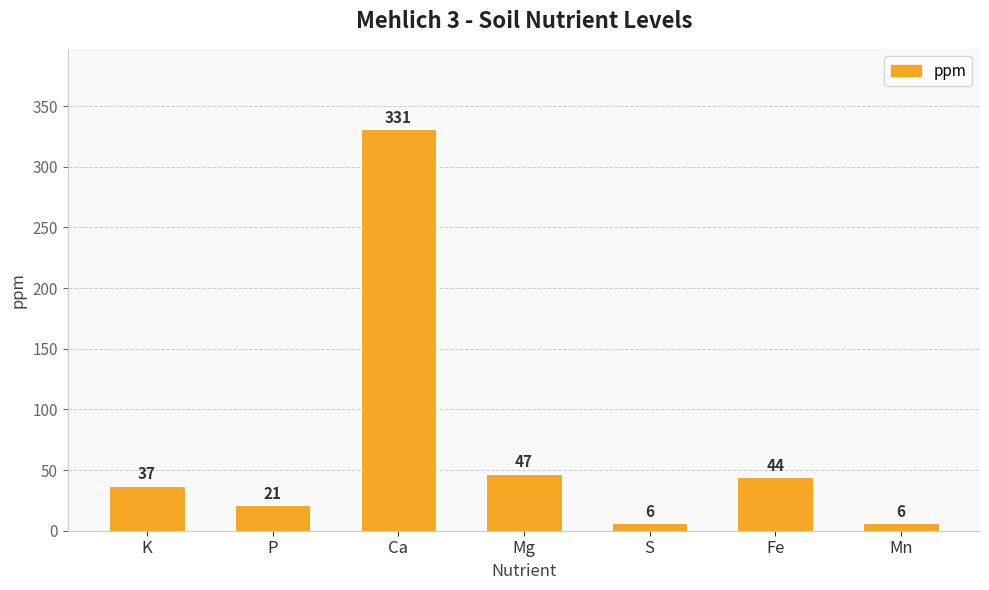

What is the value of the 3rd bar from the left?

331